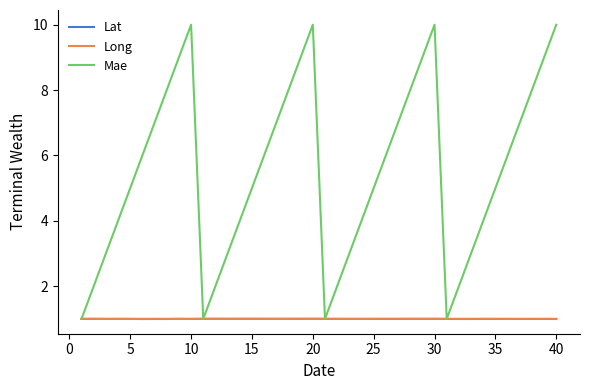

What is the highest value of the Mae series?

10.0